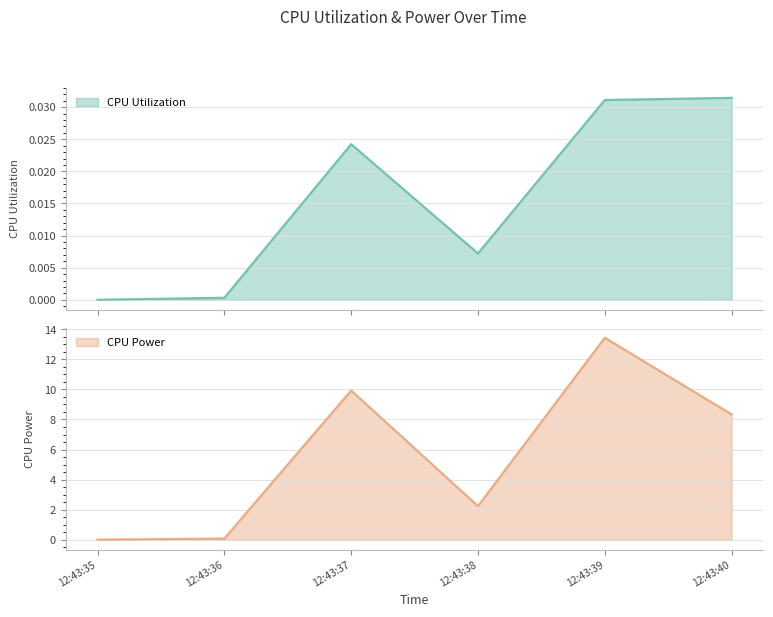

Where does the CPU Power (line) series first go above 8?

12:43:37